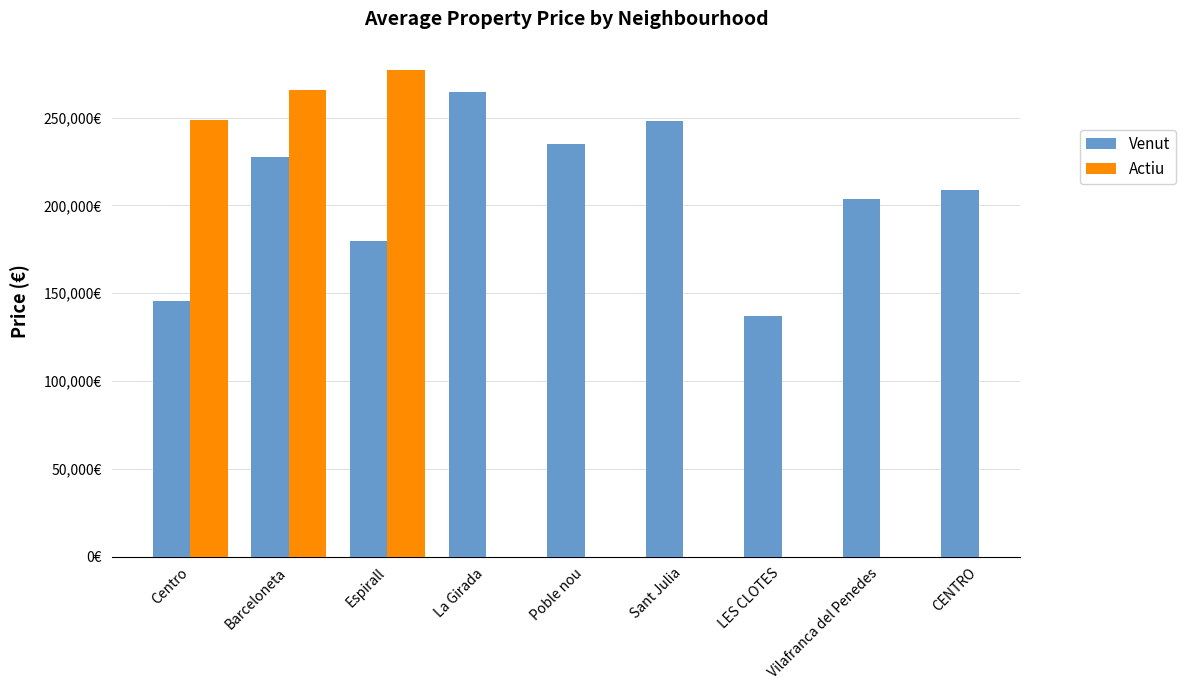

True or false: Venut has a value of 44133.1 at Vilafranca del Penedes.

False